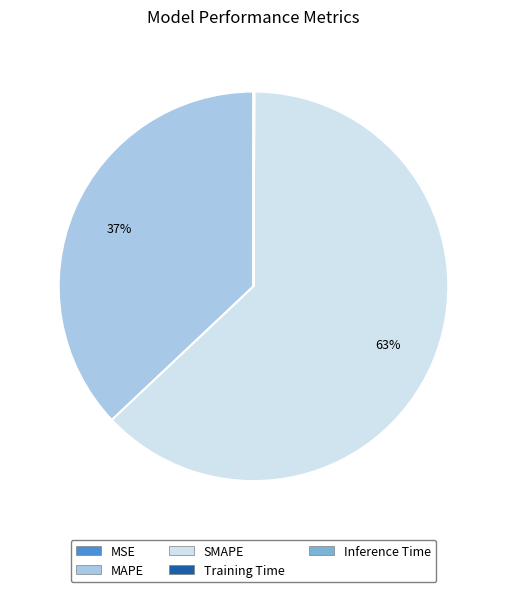

Does any single category account for the majority?

Yes